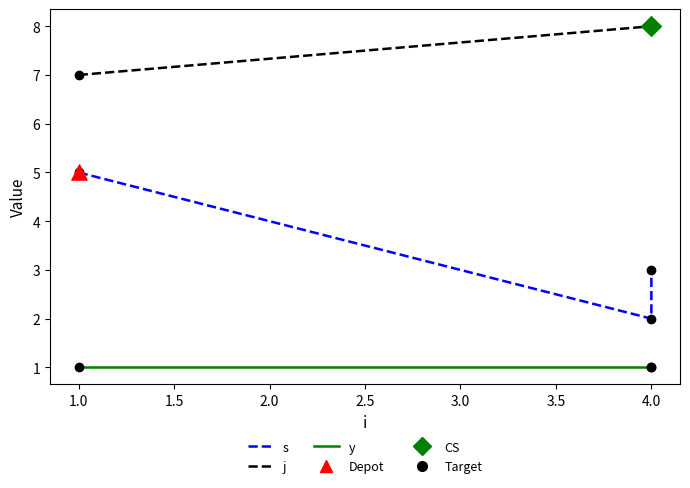

Which series contains the highest Y value?

j